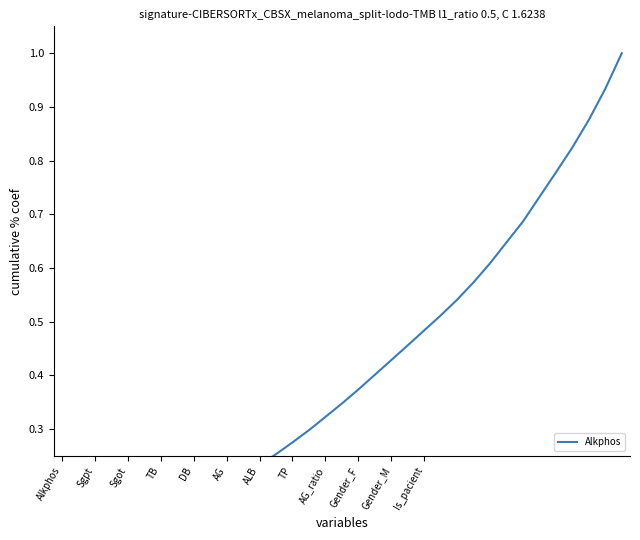

Which has a higher value, 18 or 23?

23